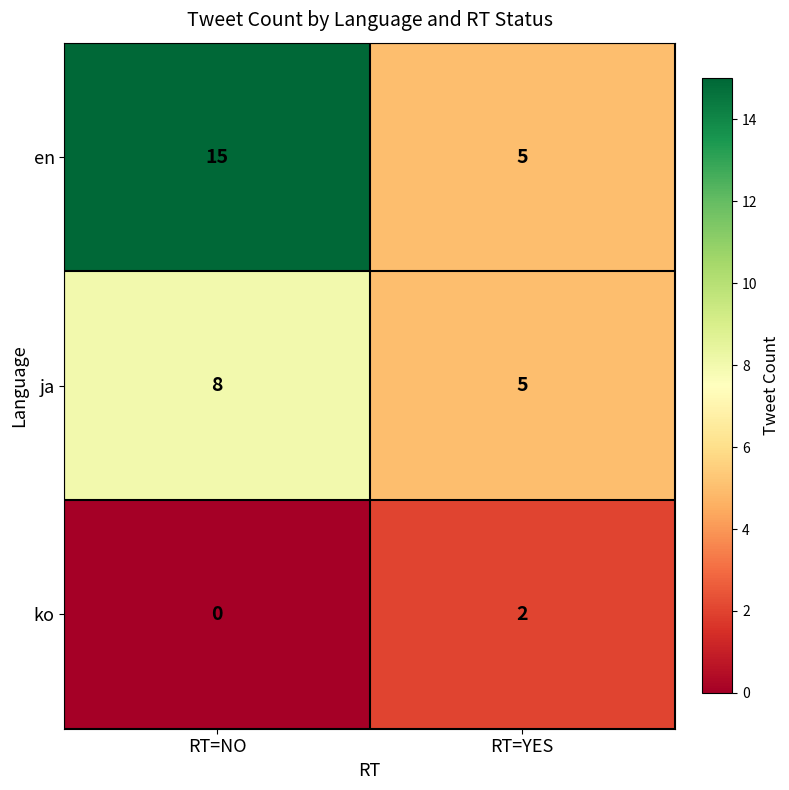

At how many categories does at least one series exceed 4?

2